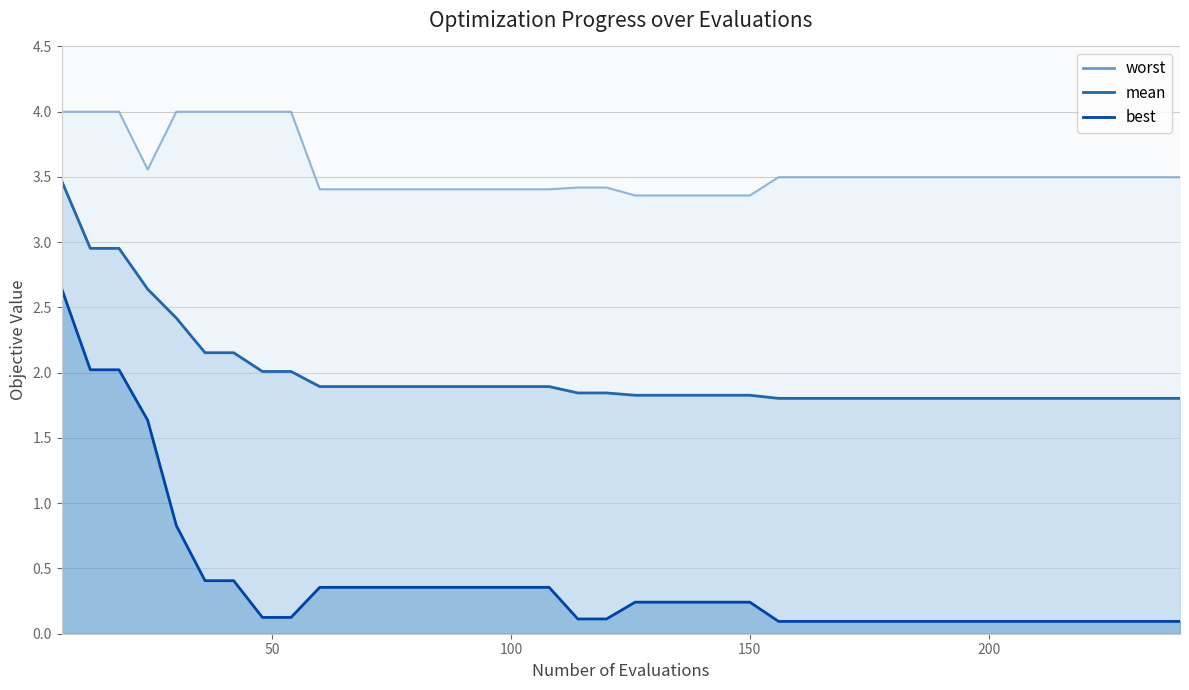

At which category is the sum across all series the highest?

6